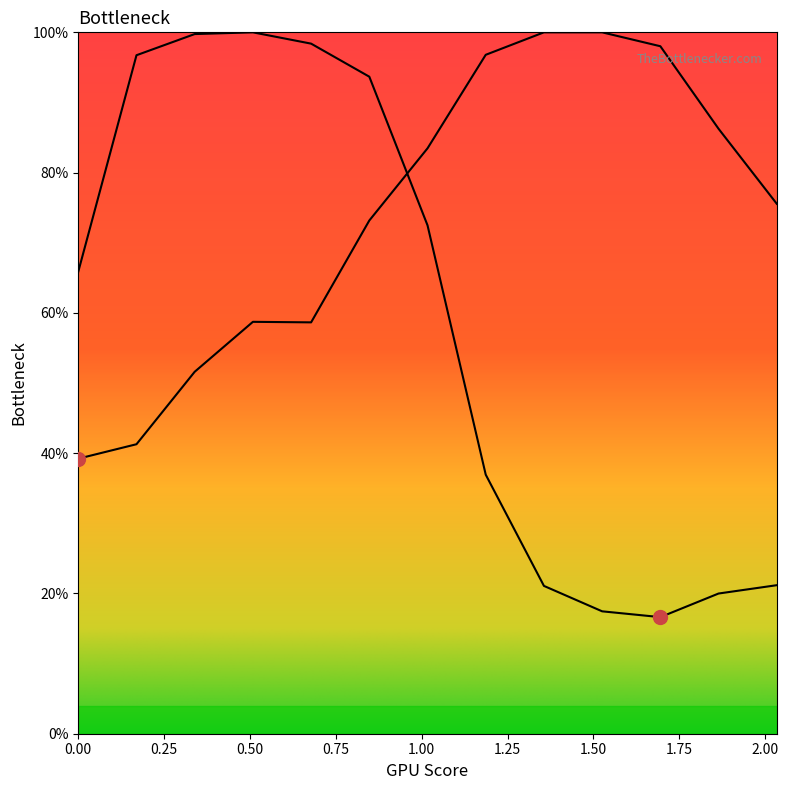

What is the highest value of the Y0 series?

100.0